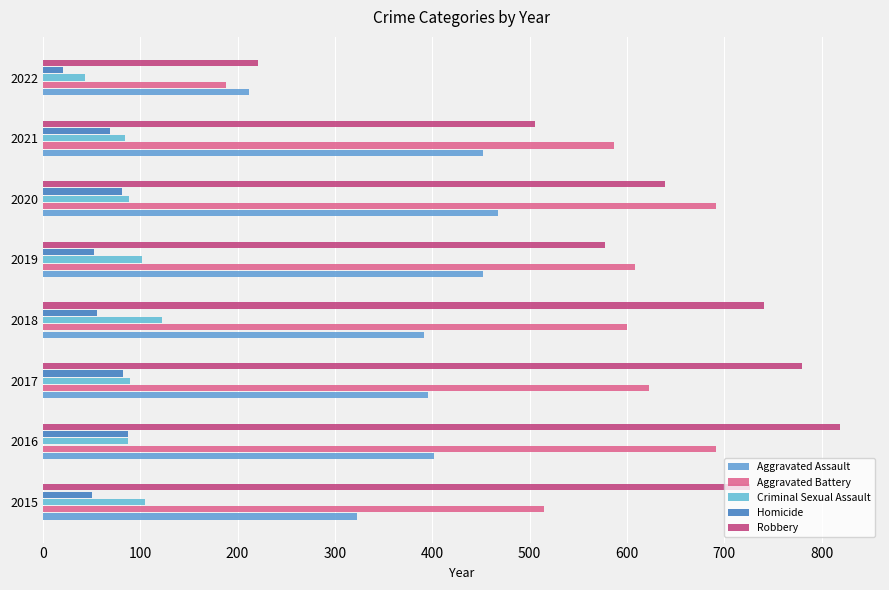

Rank the categories by Robbery value from highest to lowest.

2016, 2017, 2018, 2015, 2020, 2019, 2021, 2022